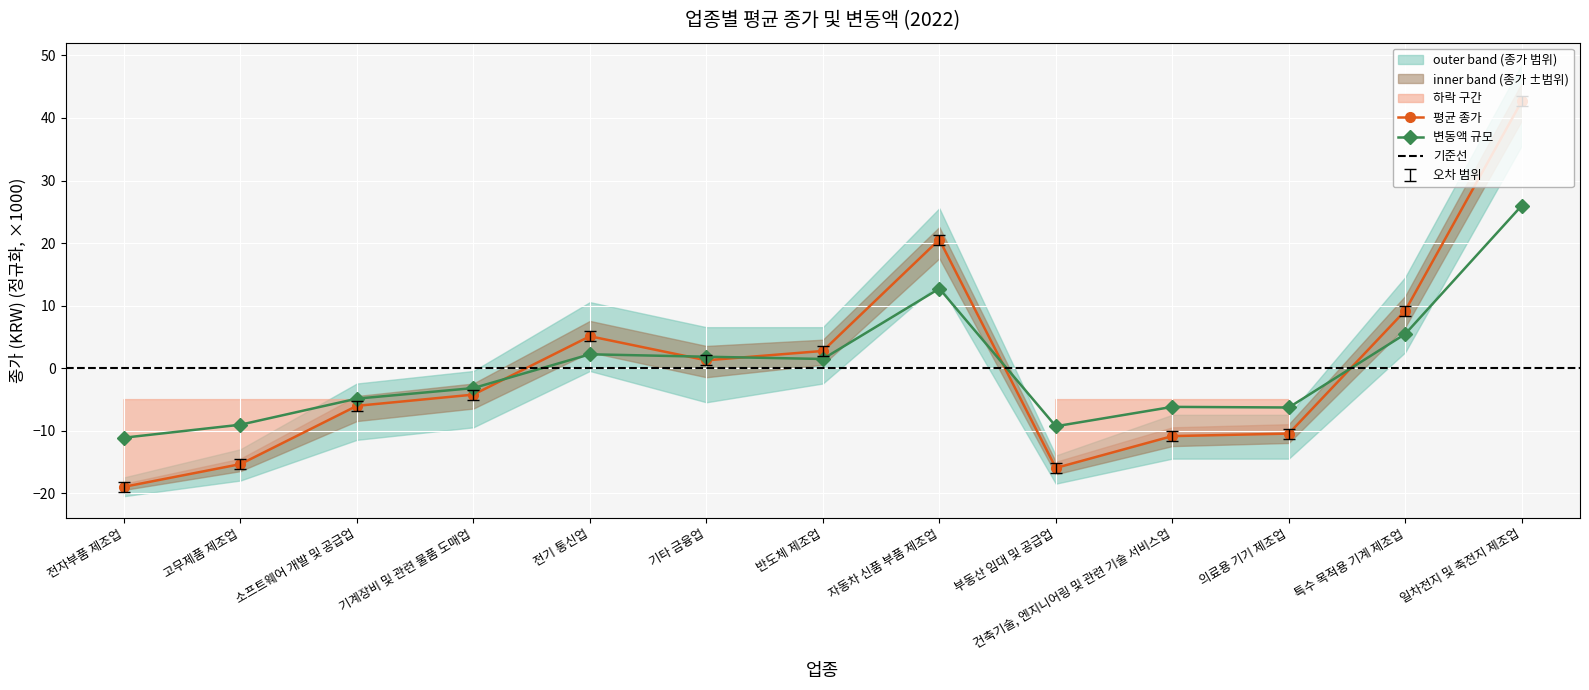

What is the spread (max minus min) of values at 의료용 기기 제조업?

4.2